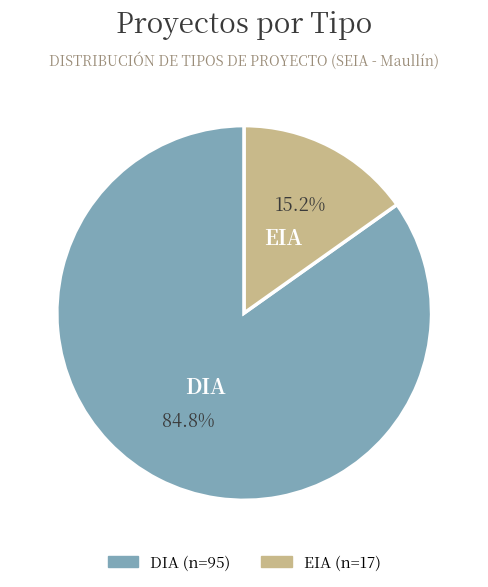

What is the smallest slice in the pie chart?

EIA